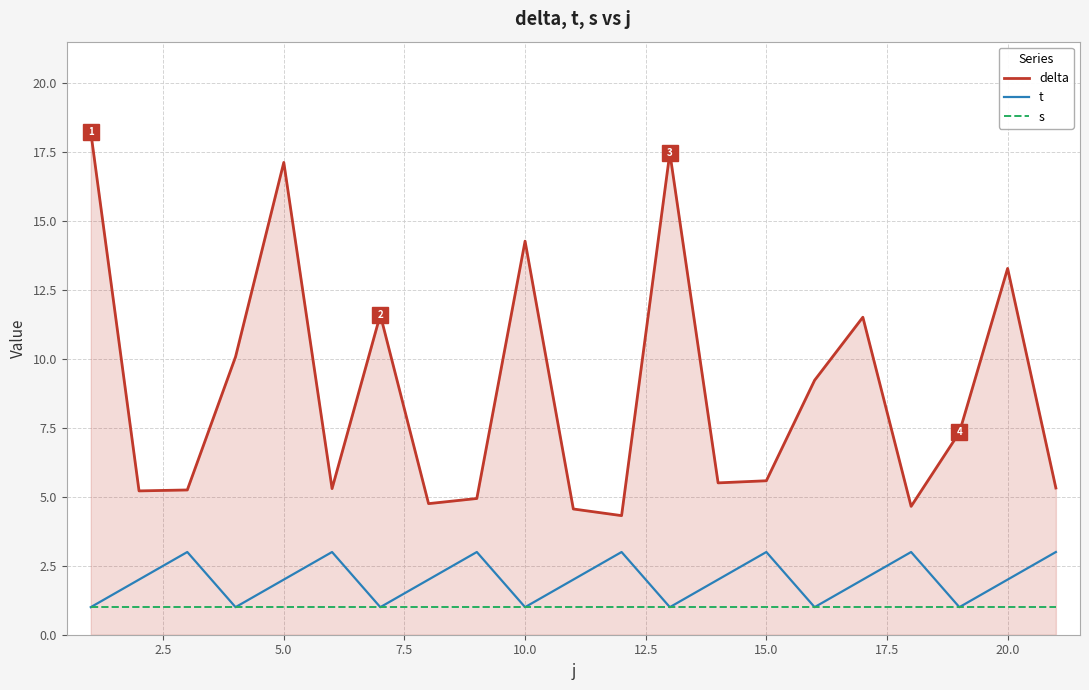

List the series in order of their peak value, highest first.

delta, t, s